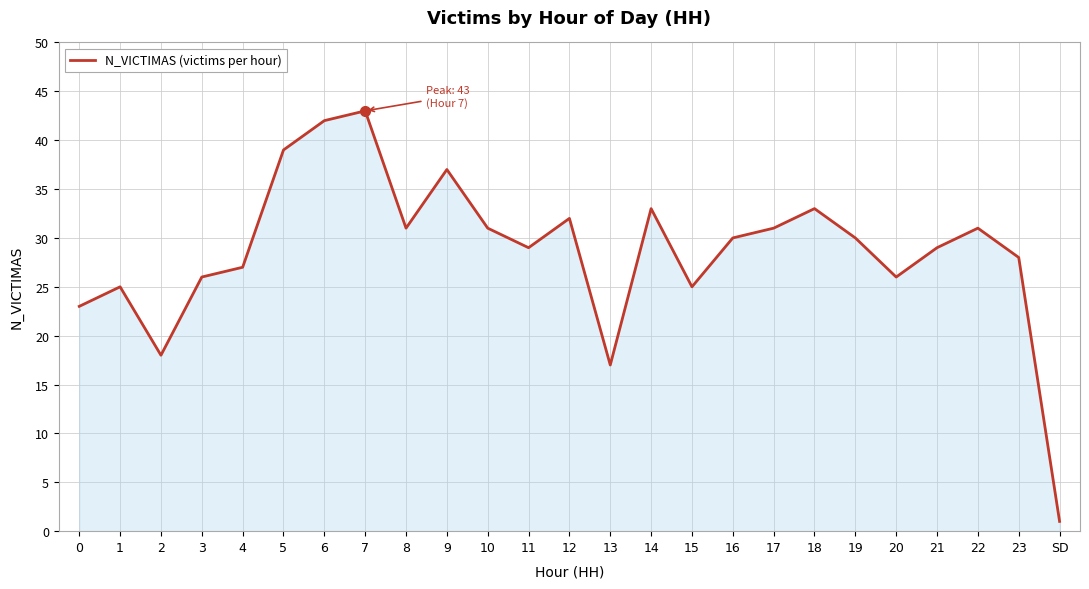

What is the difference between the maximum and minimum values?

42